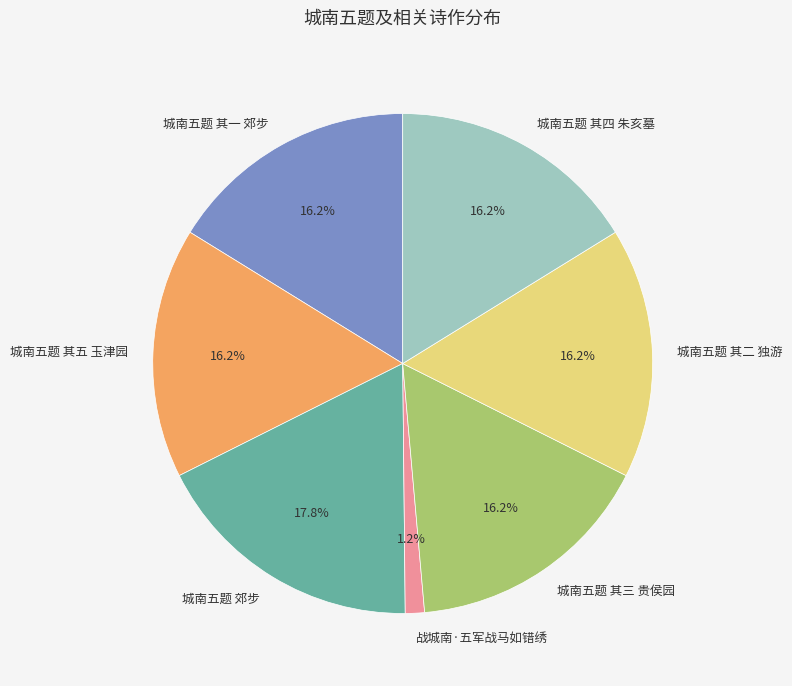

True or false: 城南五题 其一 郊步 accounts for 16% of the total.

True